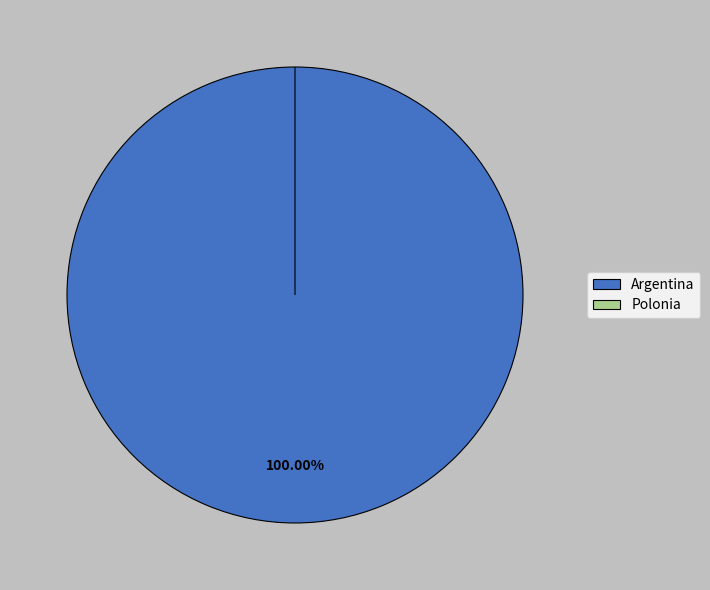

To the nearest percent, what is the combined percentage of Argentina and Polonia?

100%